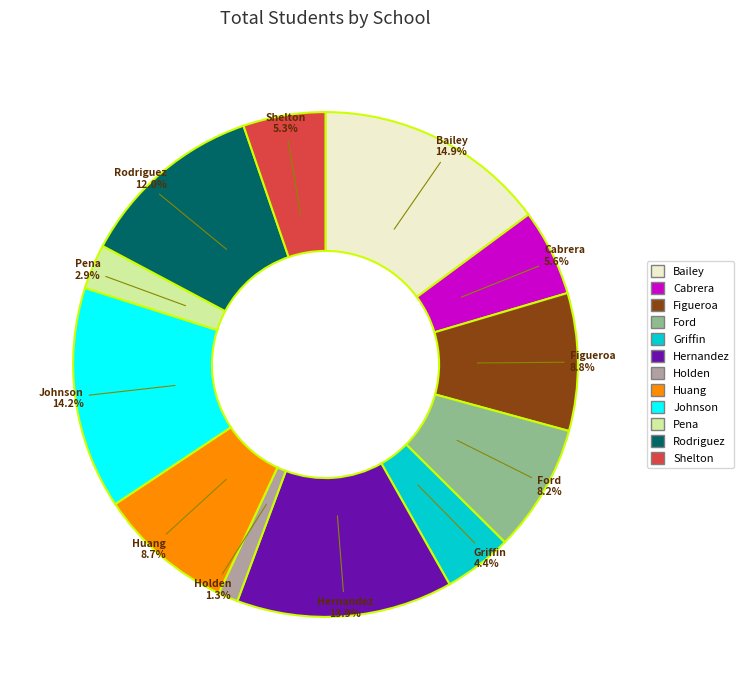

Is there any slice that represents more than half of the pie?

No